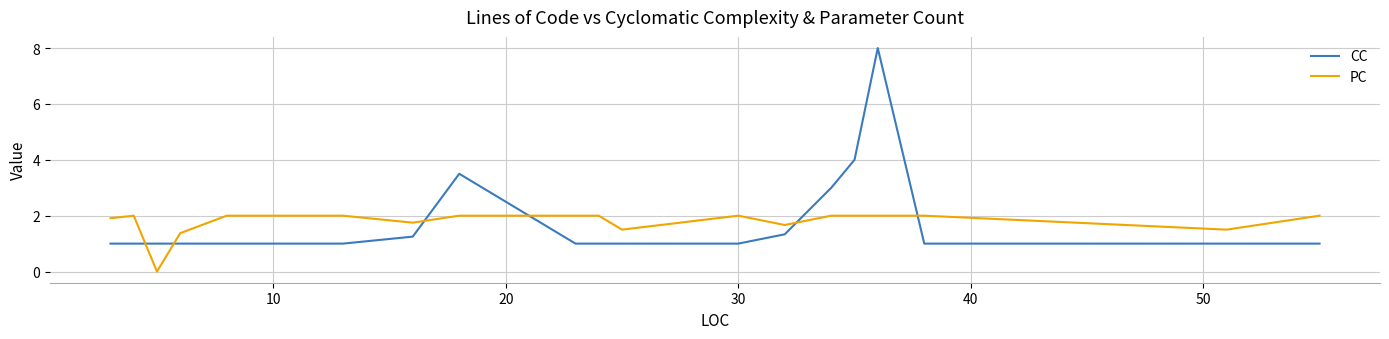

What is the maximum value shown in the chart?

8.0